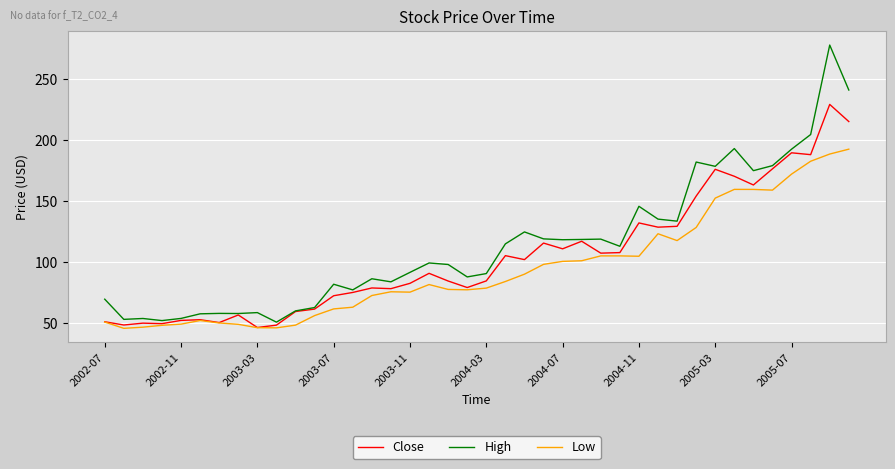

List the series in order of their overall mean, lowest first.

Low, Close, High